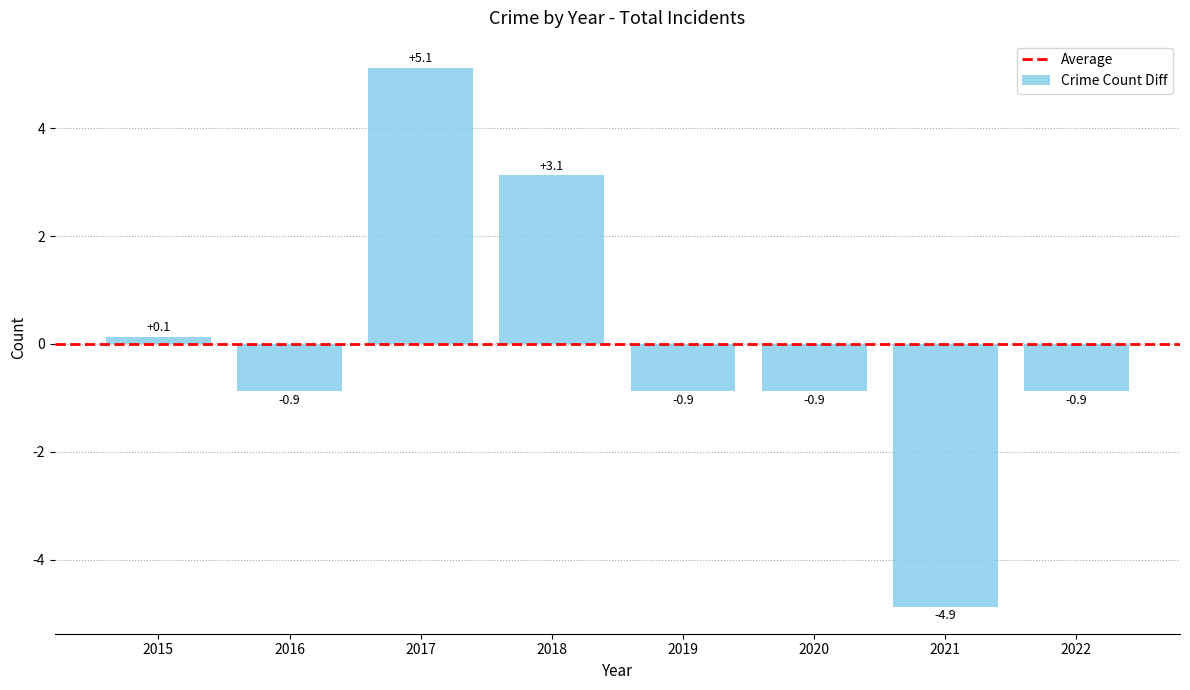

What is the change in value from 2017 to 2020?

-6.0